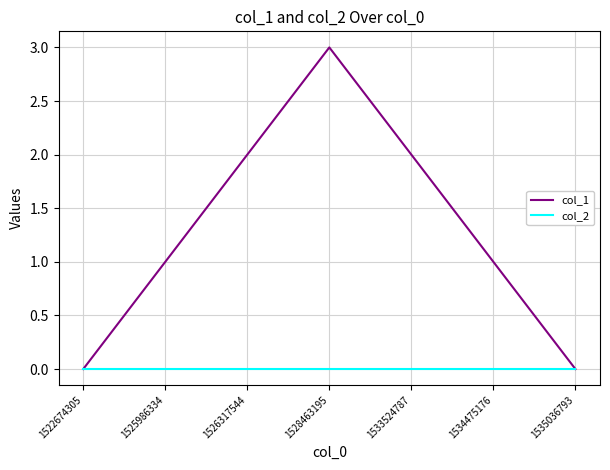

How many col_1 values are between 0 and 2?

6